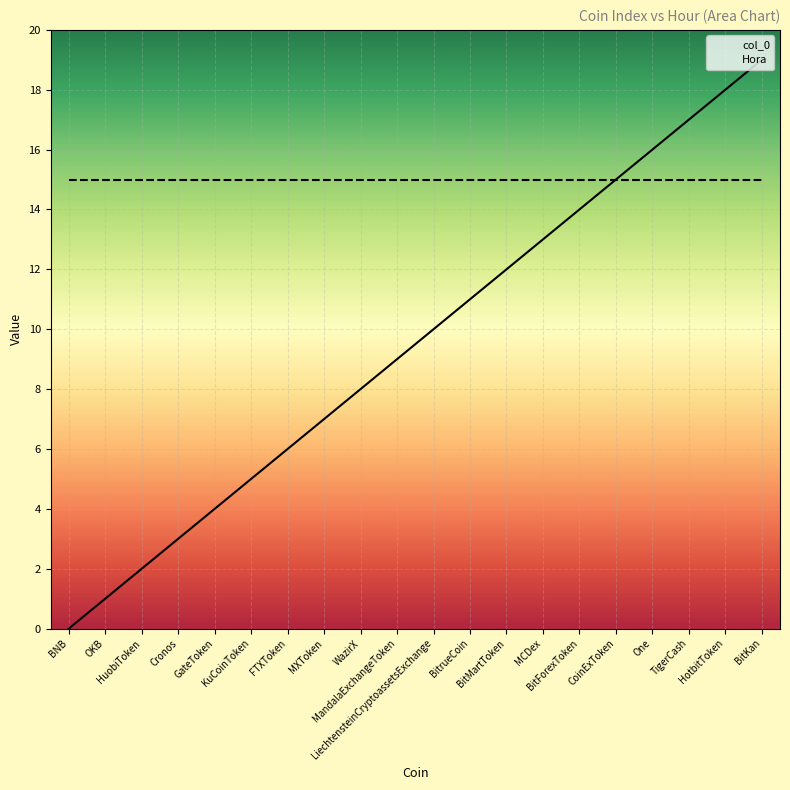

Reading left to right, what are all the values shown in this chart?

BNB=0	OKB=1	HuobiToken=2	Cronos=3	GateToken=4	KuCoinToken=5	FTXToken=6	MXToken=7	WazirX=8	MandalaExchangeToken=9	LiechtensteinCryptoassetsExchange=10	BitrueCoin=11	BitMartToken=12	MCDex=13	BitForexToken=14	CoinExToken=15	One=16	TigerCash=17	HotbitToken=18	BitKan=19